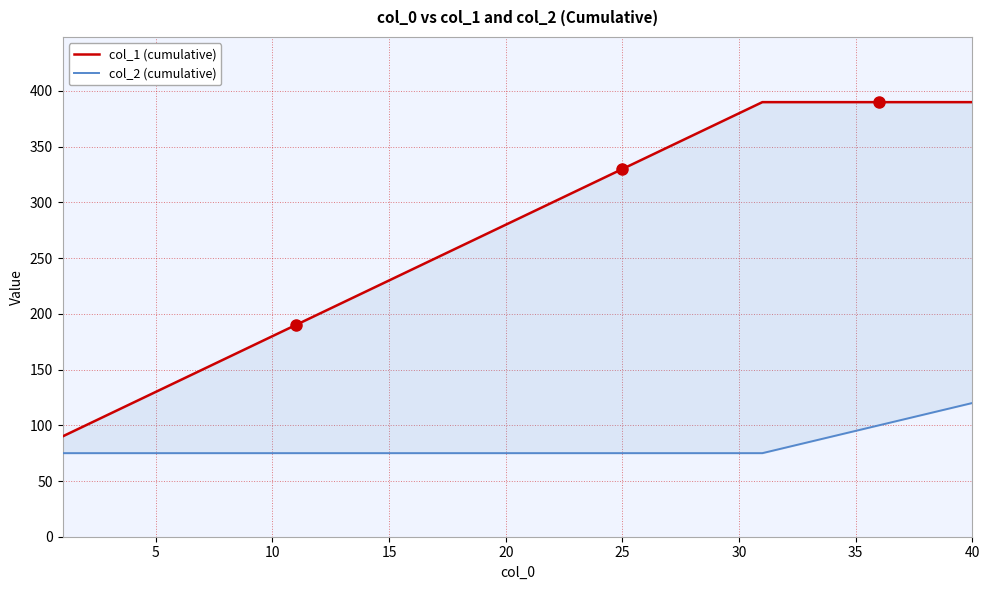

At how many categories does at least one series exceed 245?

24